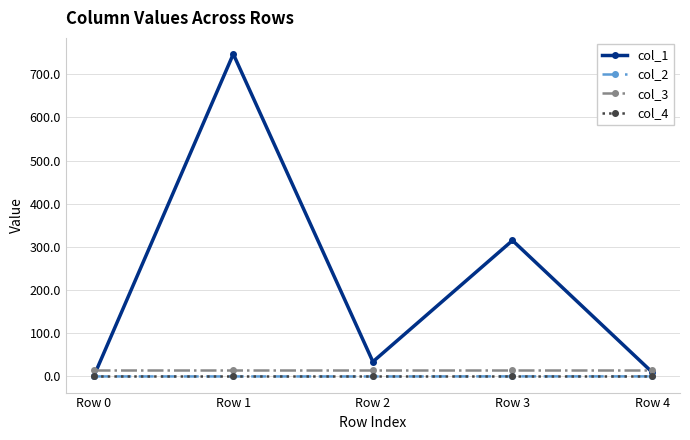

The value of col_1 at Row 0 is 0.0. True or false?

True